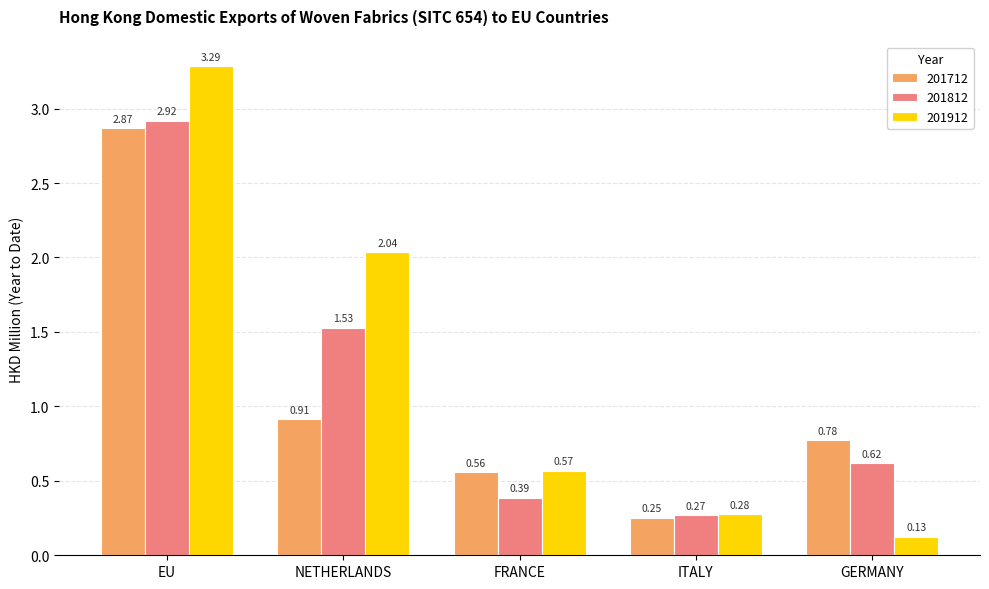

At which label is 201912 closest to 1?

FRANCE